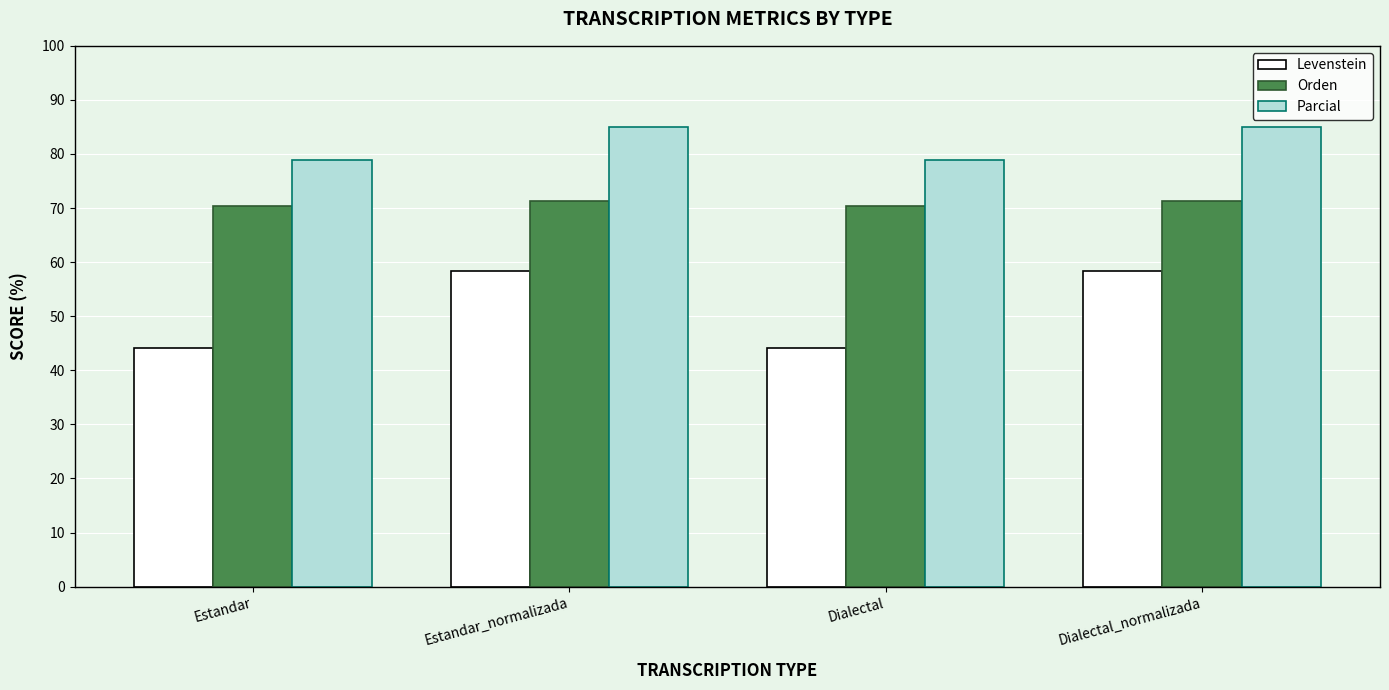

Rank the series by their maximum value, from lowest to highest.

Levenstein, Orden, Parcial